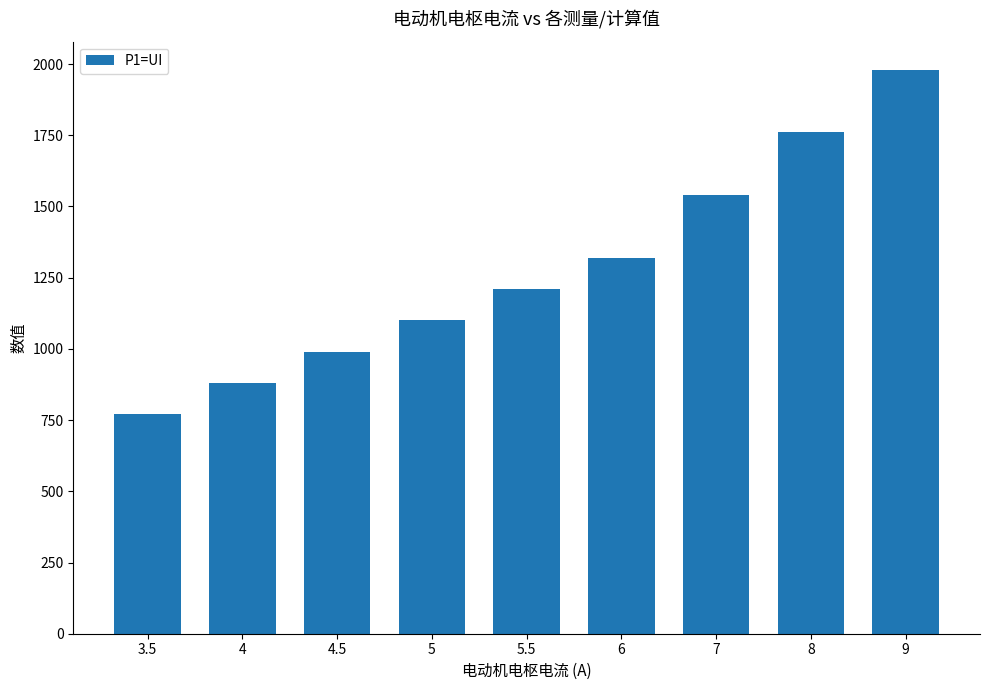

Count the number of categories in the chart.

9